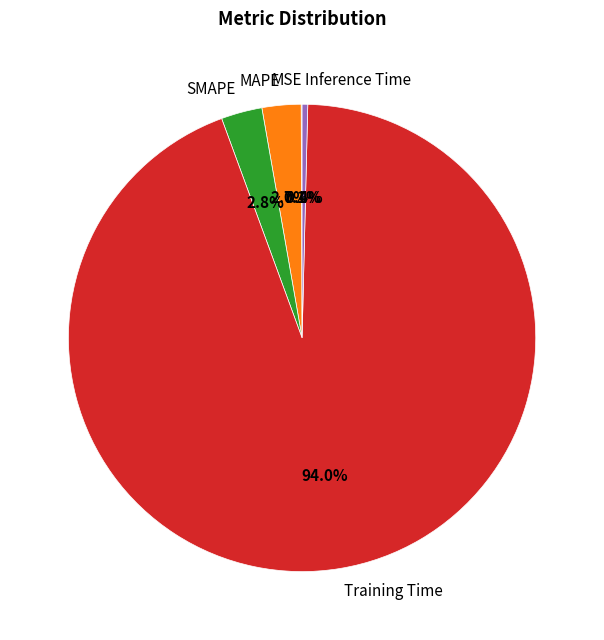

To the nearest percent, what percentage of the pie is SMAPE?

3%